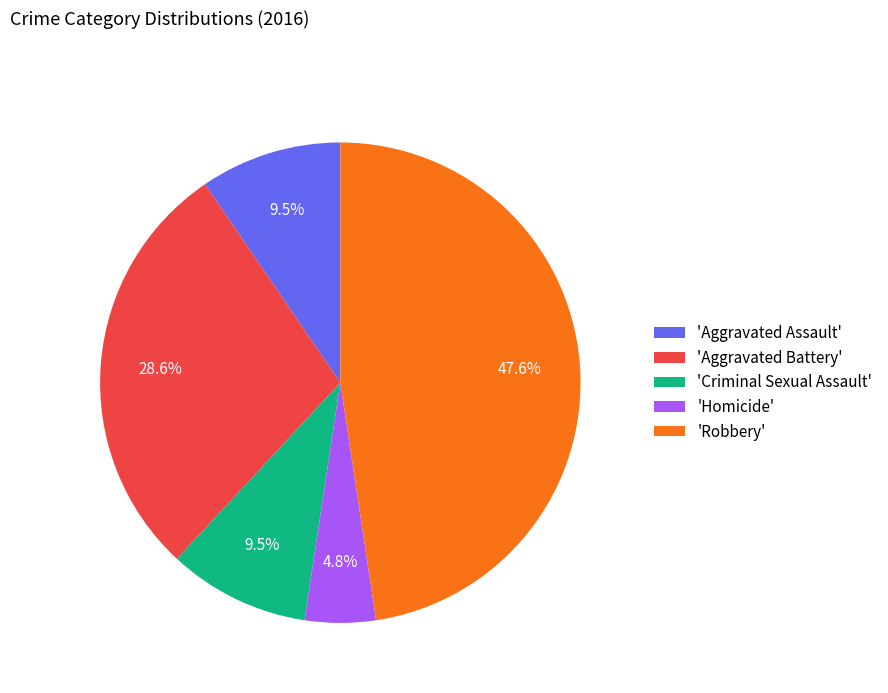

Does 'Aggravated Battery' represent more than half of the total?

No